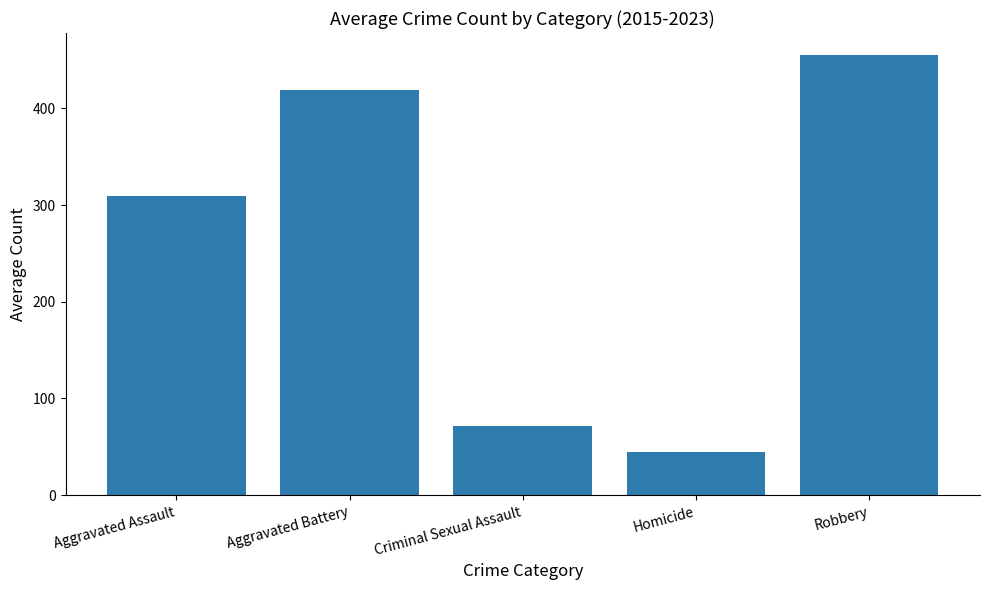

How many bars are there in total?

5